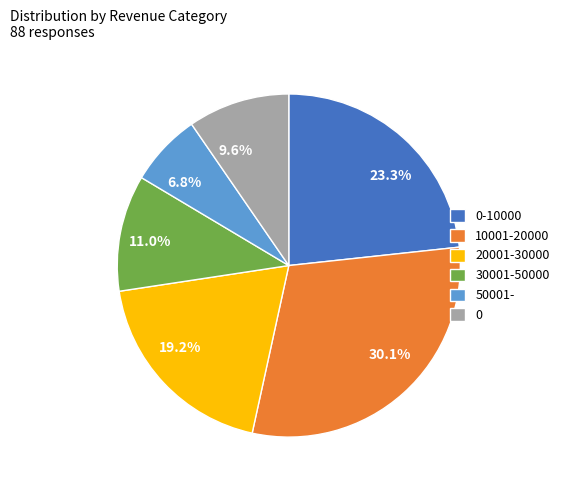

Is there a majority slice in this chart?

No